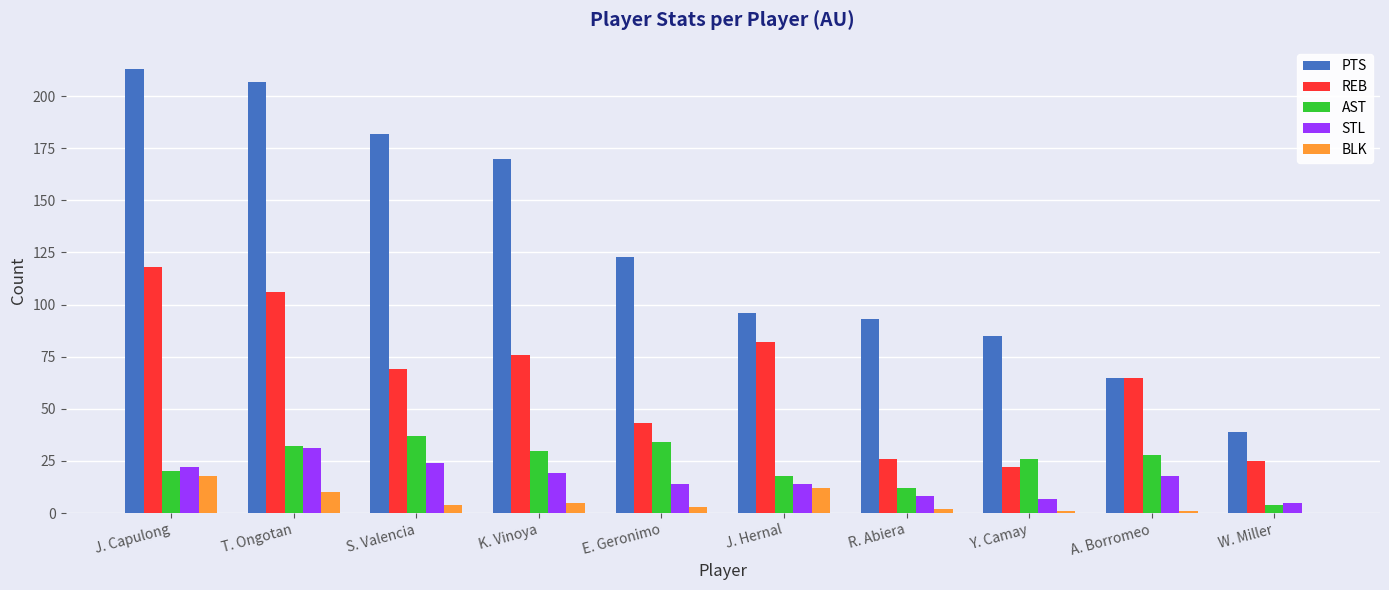

Reading left to right, list all the values displayed in this chart.

PTS: 213	207	182	170	123	96	93	85	65	39
REB: 118	106	69	76	43	82	26	22	65	25
AST: 20	32	37	30	34	18	12	26	28	4
STL: 22	31	24	19	14	14	8	7	18	5
BLK: 18	10	4	5	3	12	2	1	1	0